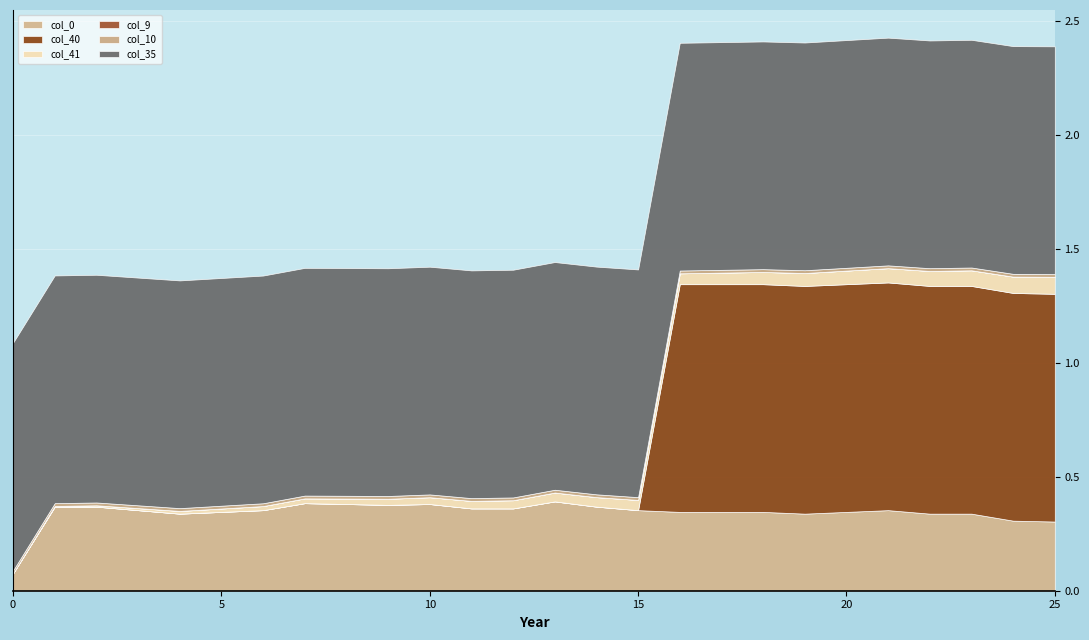

What is the spread (max minus min) of values at 8?

1.0